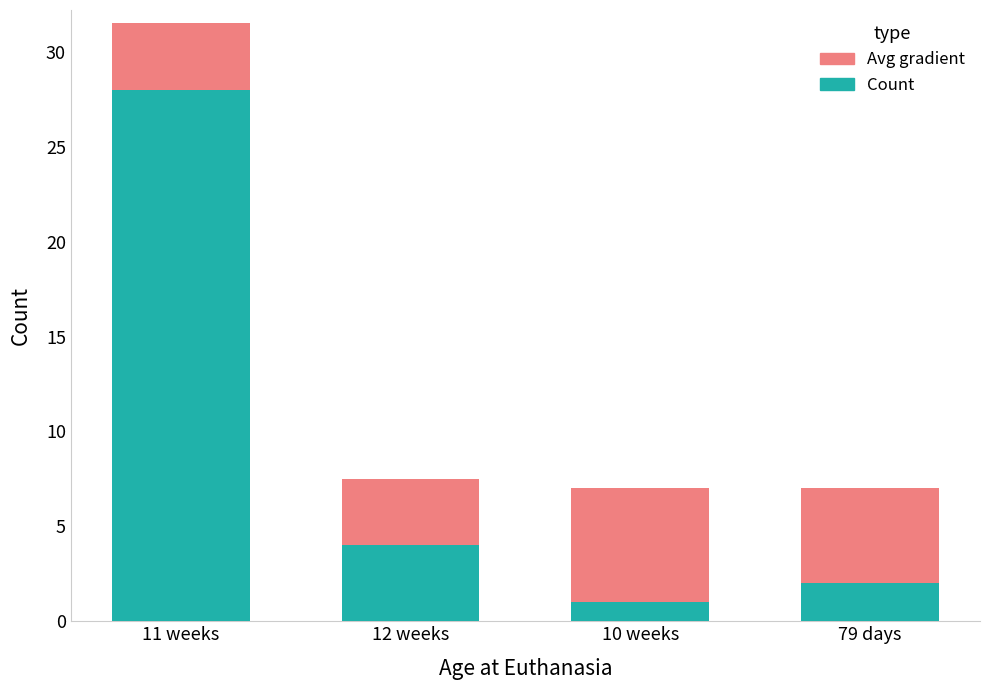

True or false: Count has a value of 4.0 at 12 weeks.

True